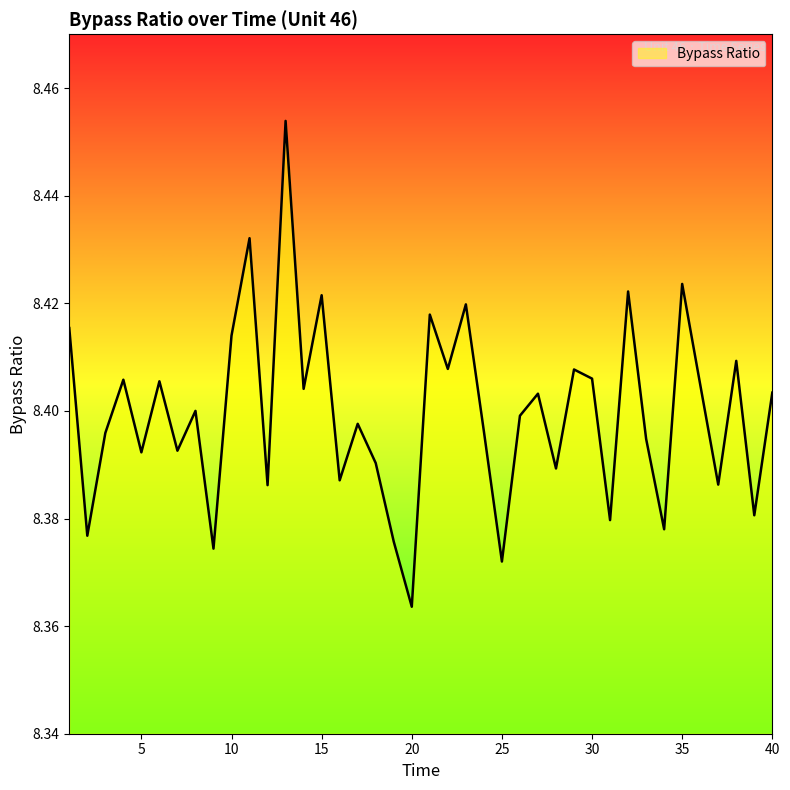

How many lines are shown in the chart?

1